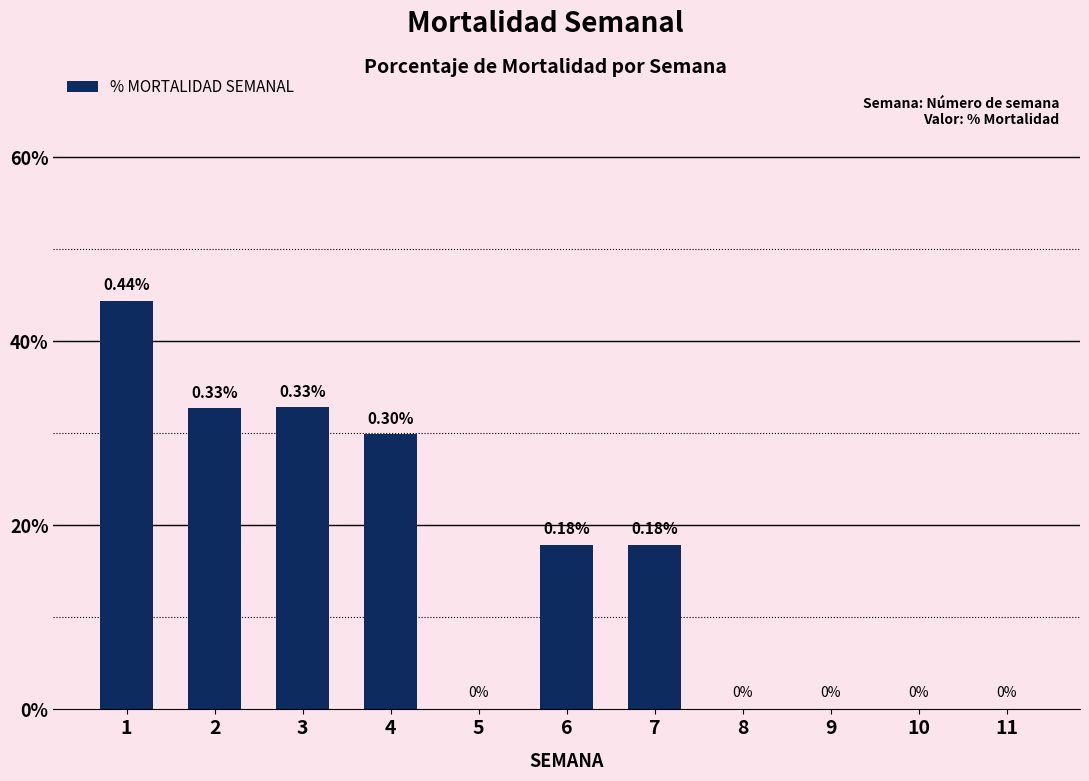

Which label corresponds to the smallest value in the chart?

5